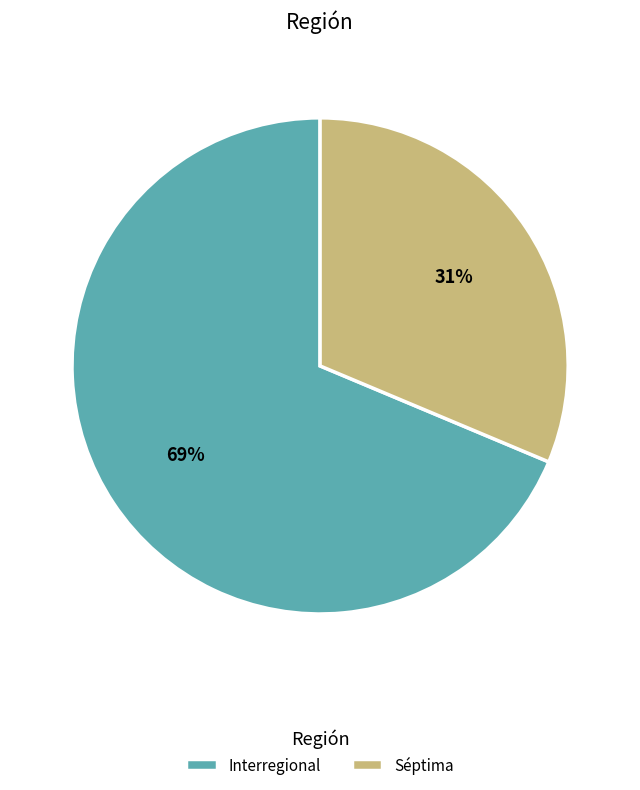

To the nearest percent, what percentage of the pie is Séptima?

31%